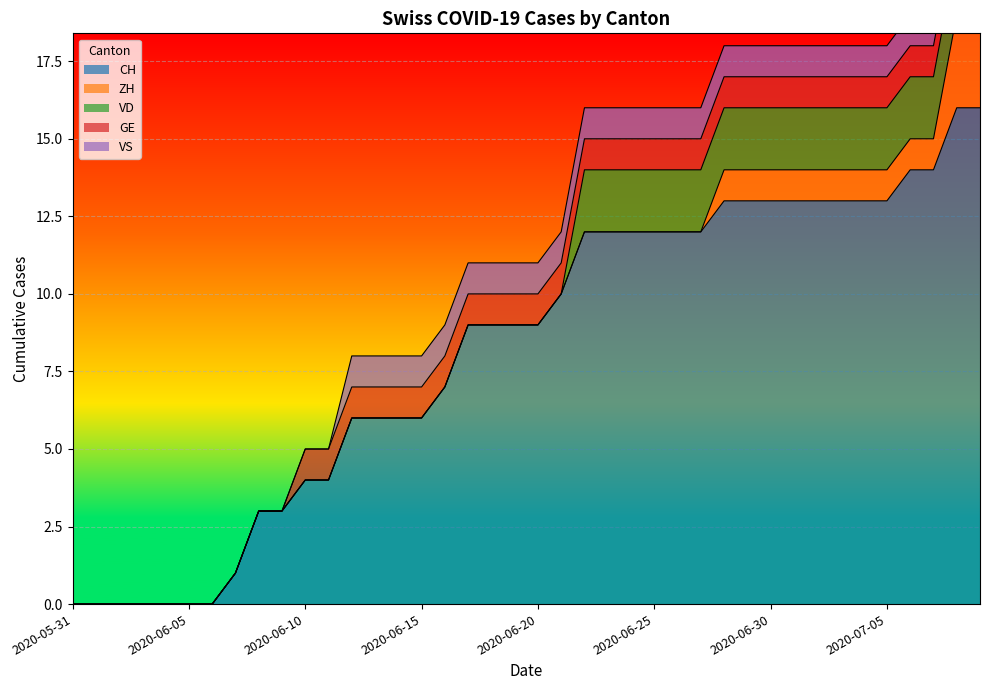

True or false: CH has more than 1 interior local peaks.

False